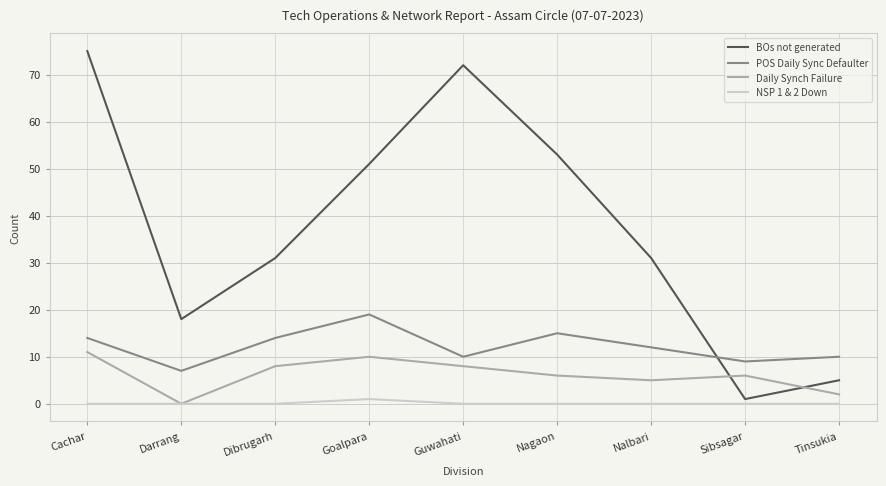

At which label is Daily Synch Failure closest to 5?

Nalbari